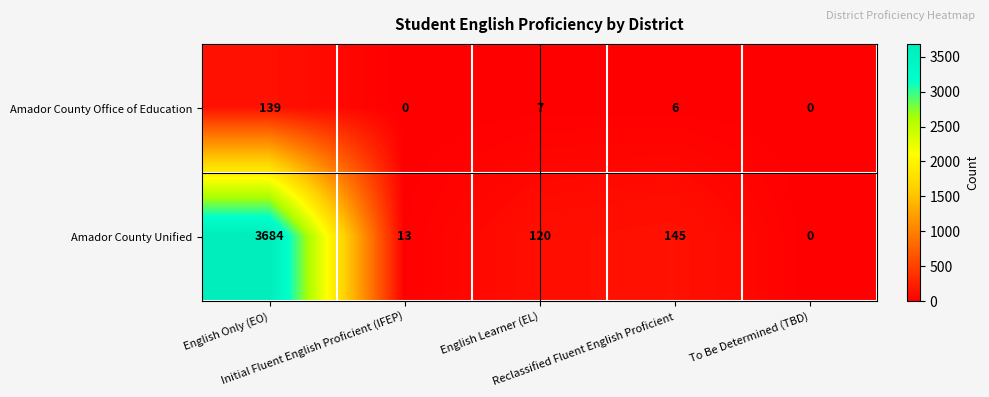

Which series has the largest total across all categories?

Amador County Unified